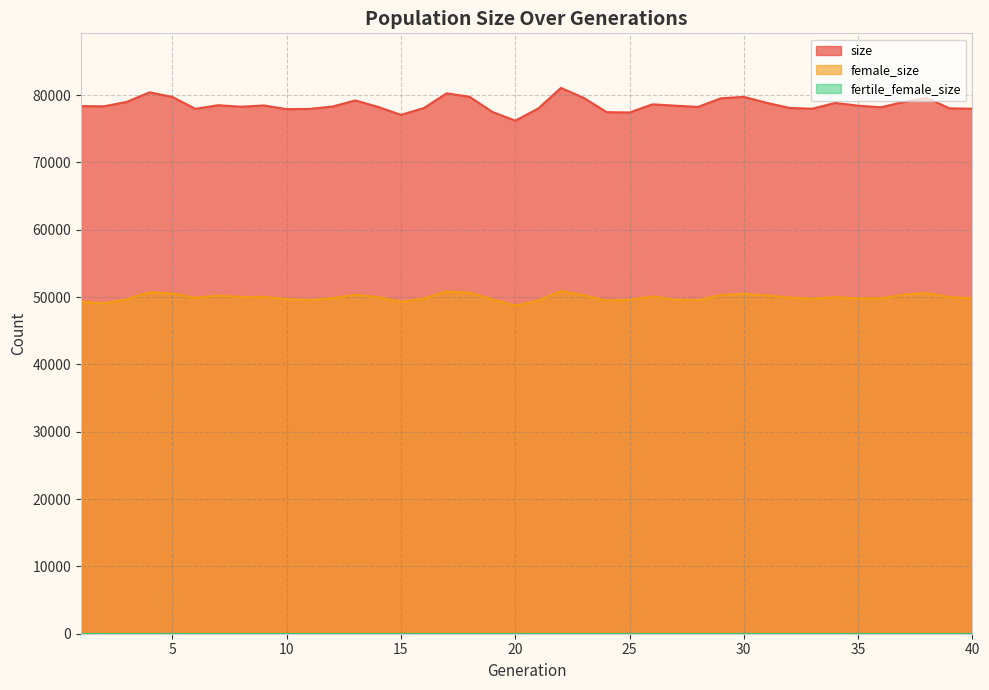

Which category has the lowest value in the size series?

20